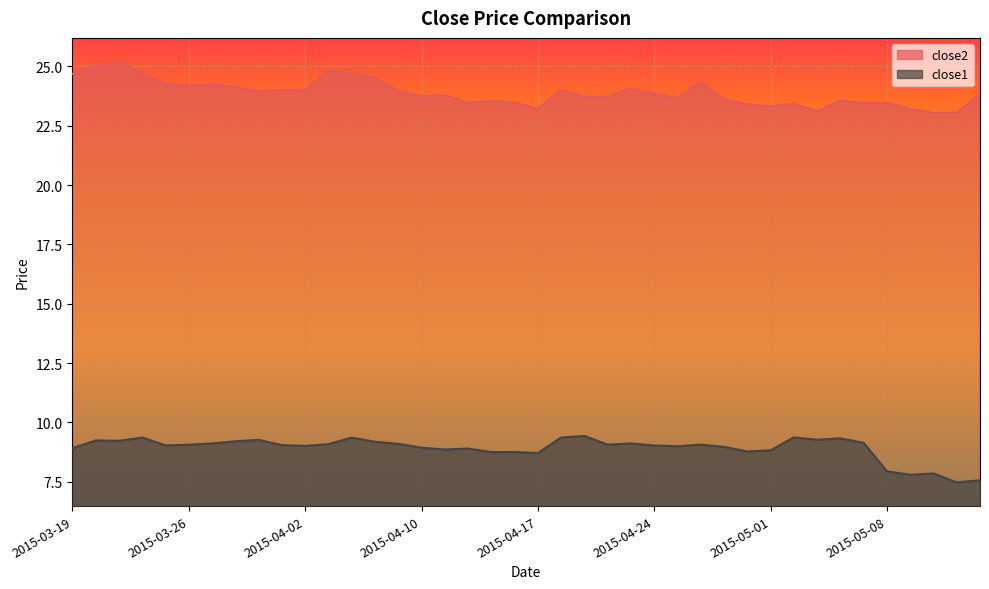

Is it true that close2 equals 24.7 at 2015-03-24?

True